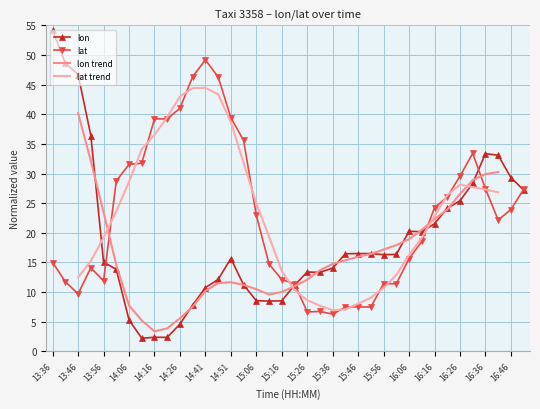

Which category has the lowest value in the lon series?

14:11